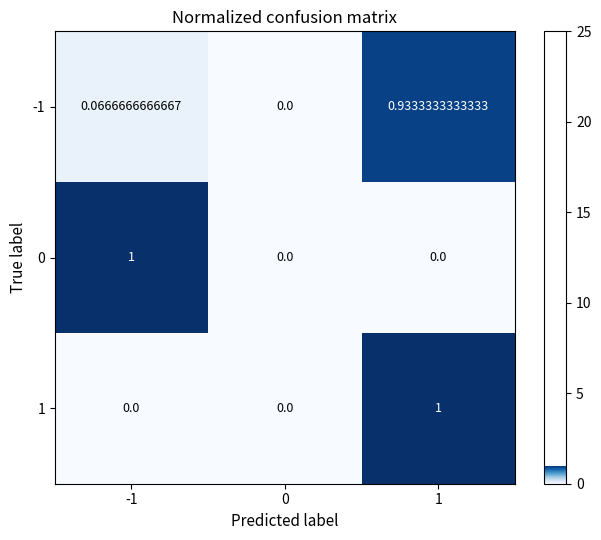

Is the value of -1 at -1 greater than the value of 0 at -1?

No